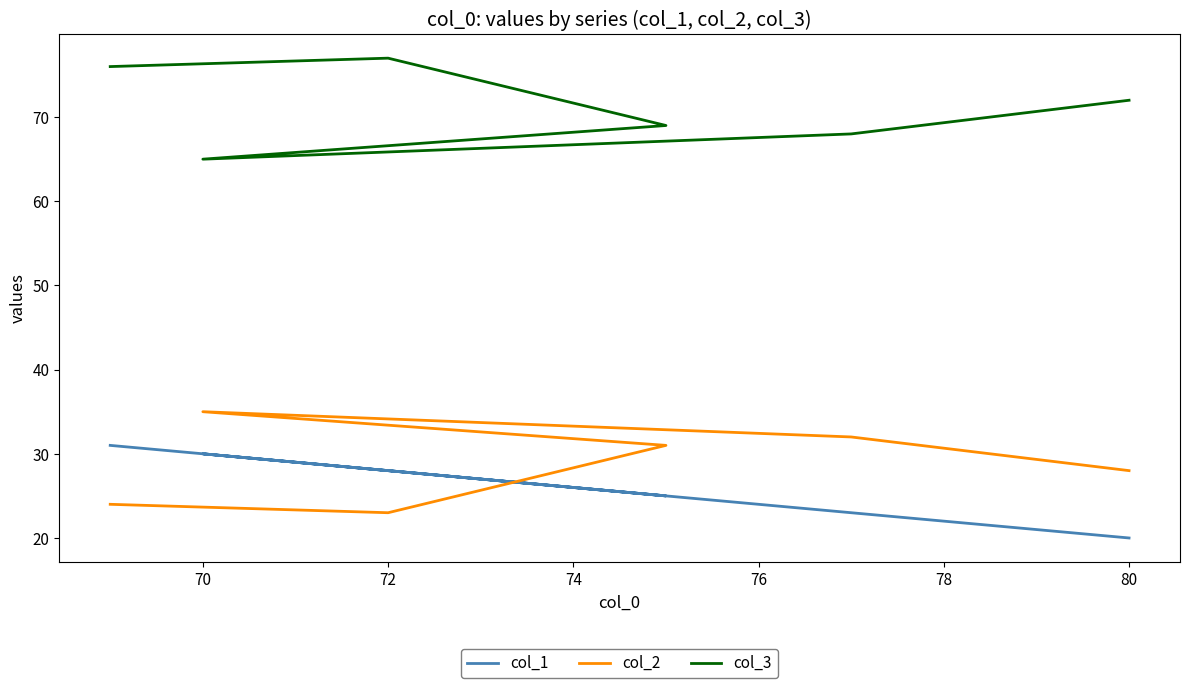

Rank the series by their maximum value, from lowest to highest.

col_1, col_2, col_3